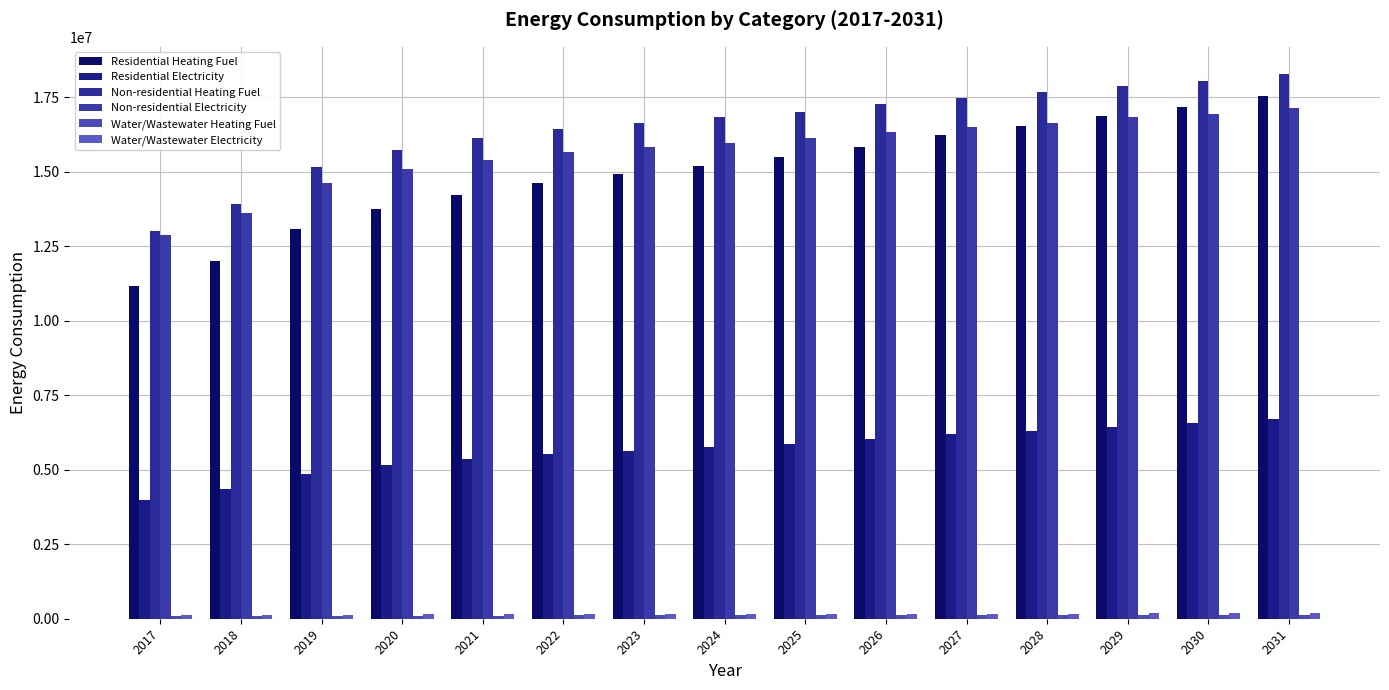

What is the difference between the maximum and minimum values in the Residential Electricity series?

2717483.2